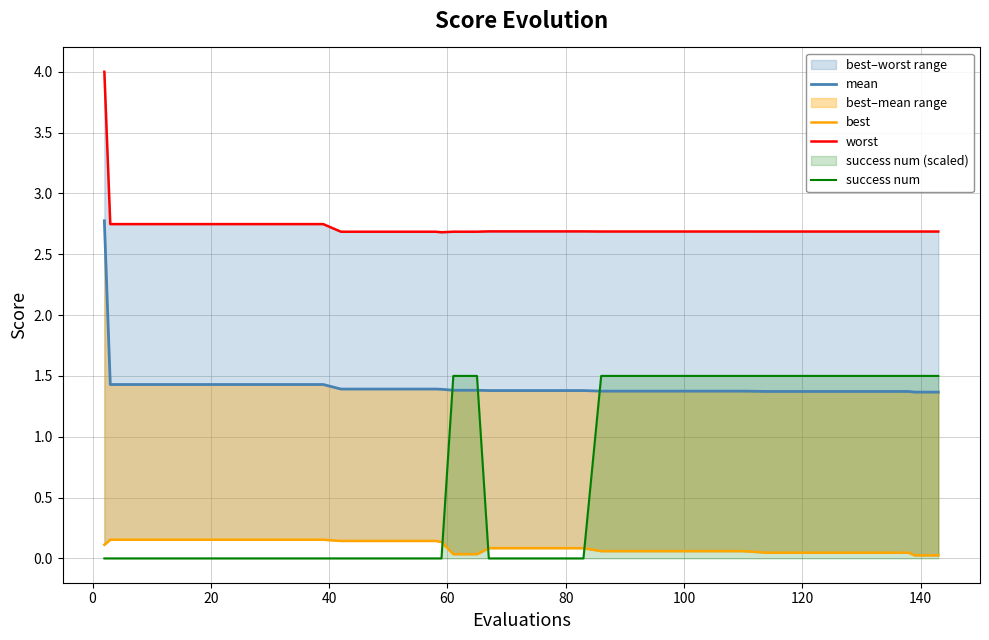

How many lines are shown in the chart?

4